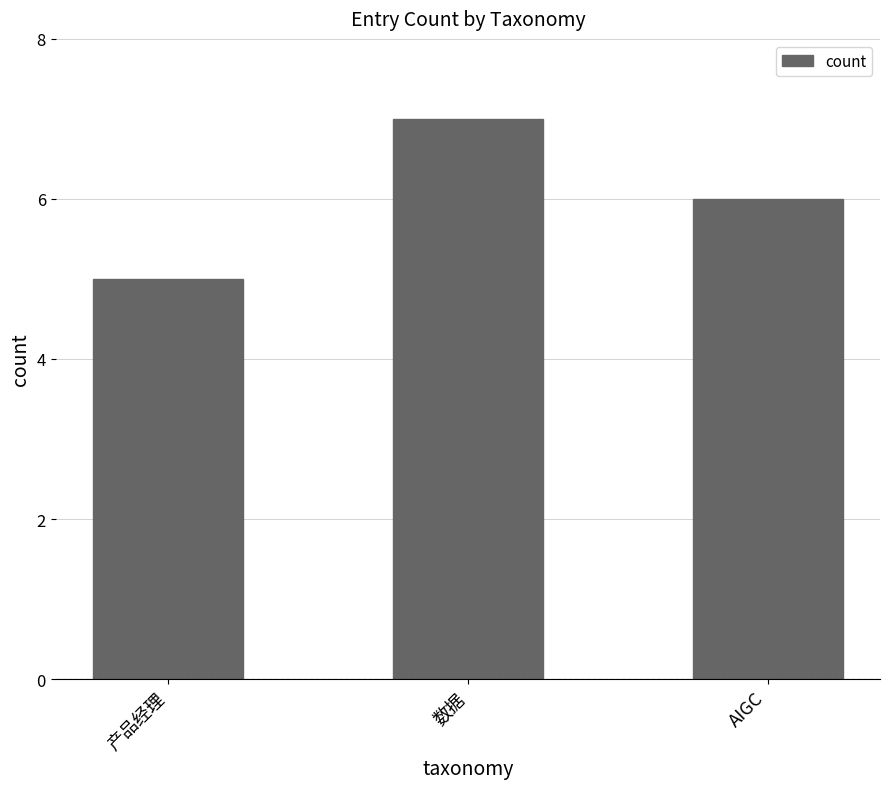

How many data points are less than 6?

1